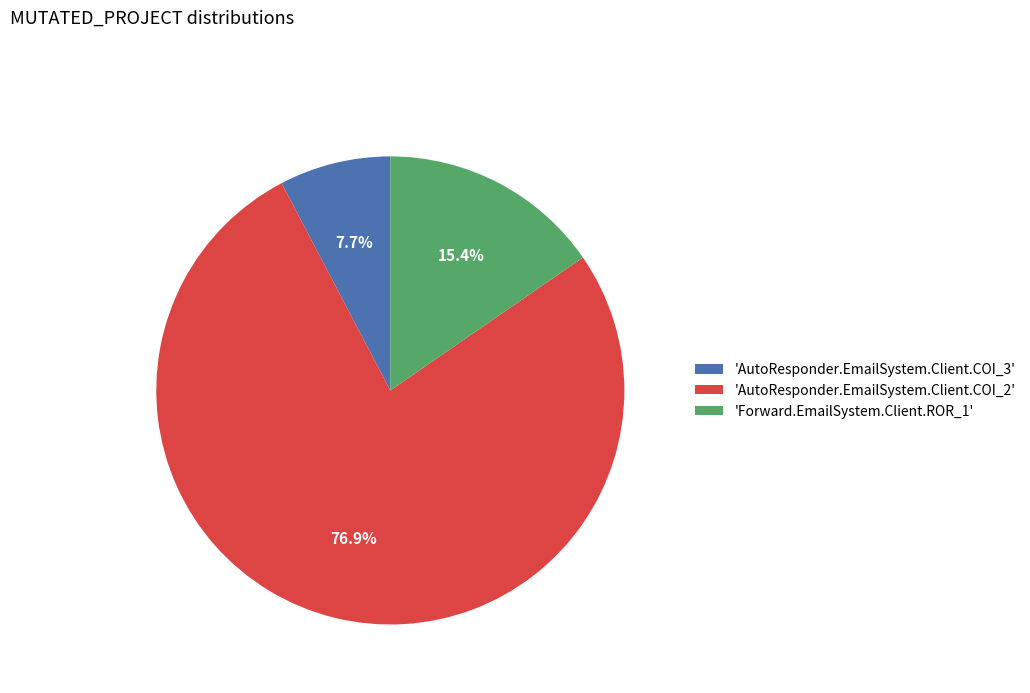

Which slice is the smallest?

'AutoResponder.EmailSystem.Client.COI_3'